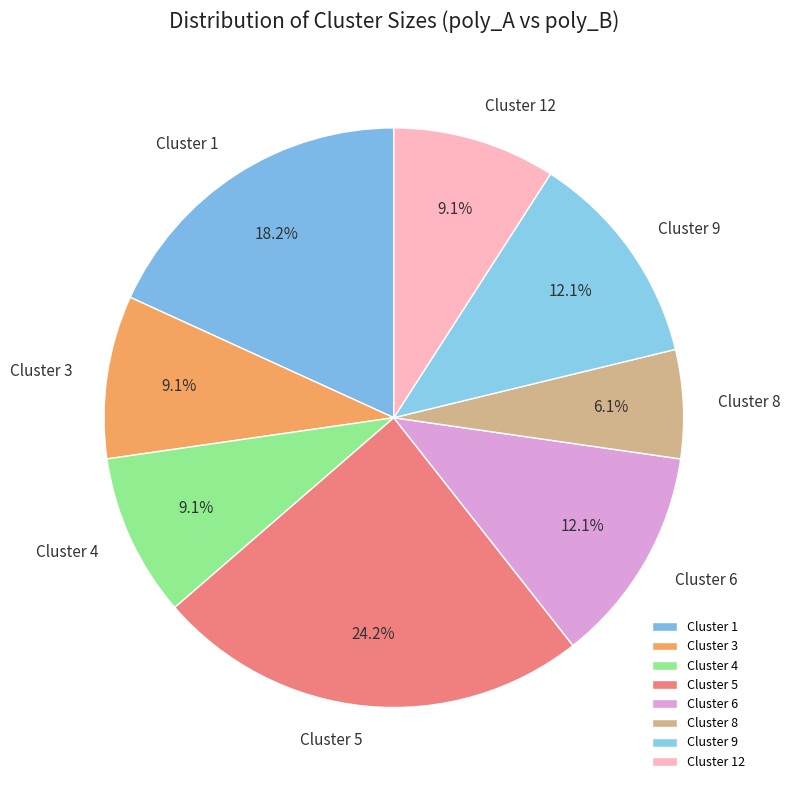

How many slices are in this pie chart?

8